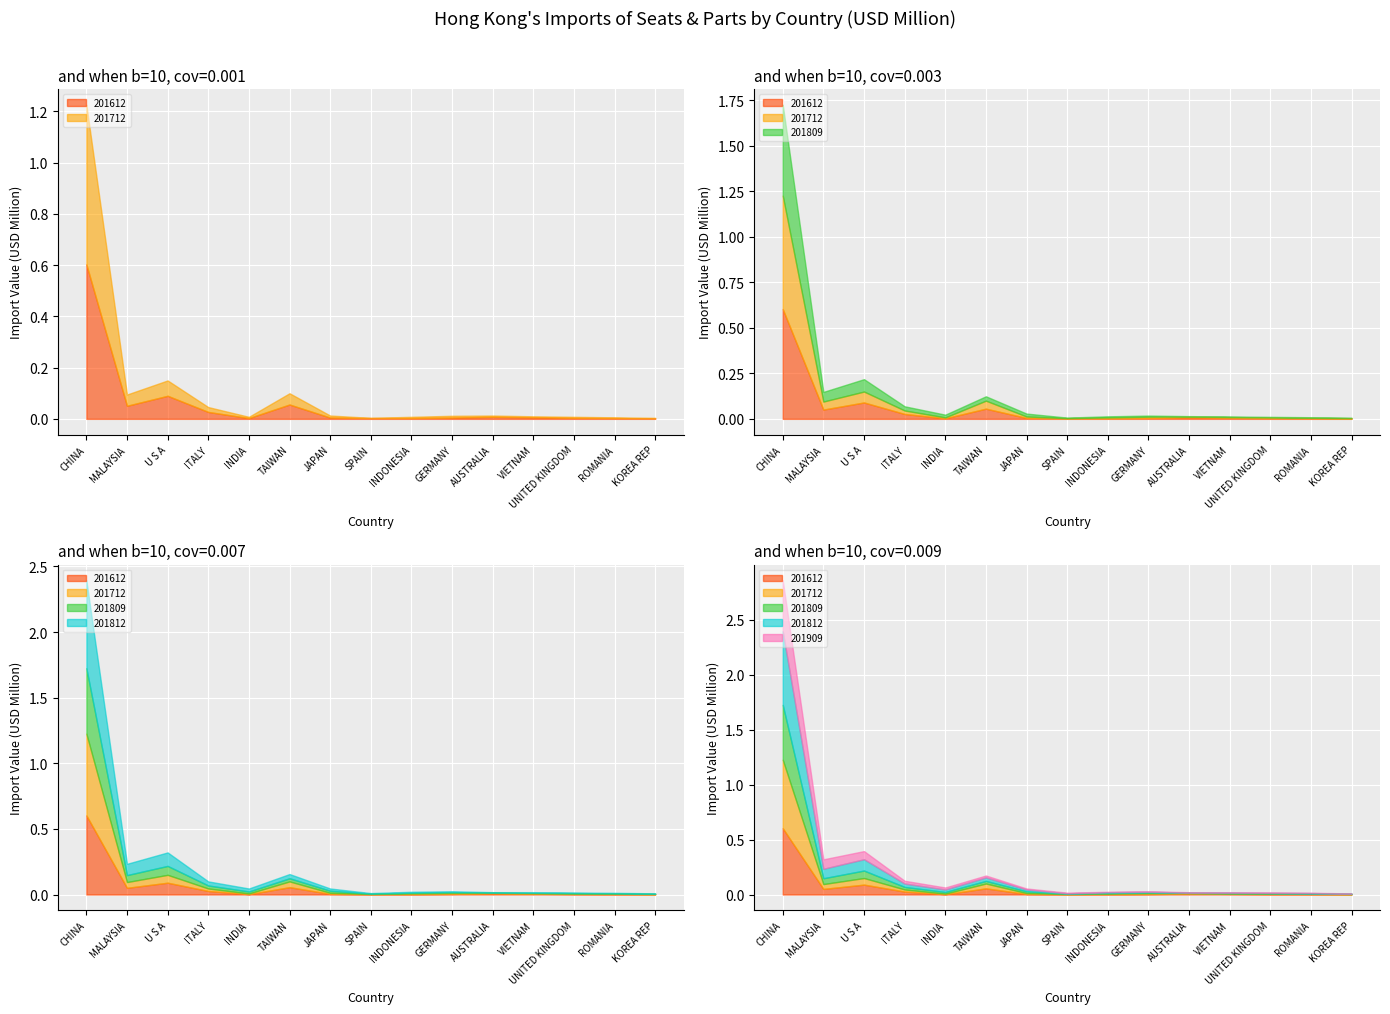

Between UNITED KINGDOM and ITALY, which is larger?

ITALY